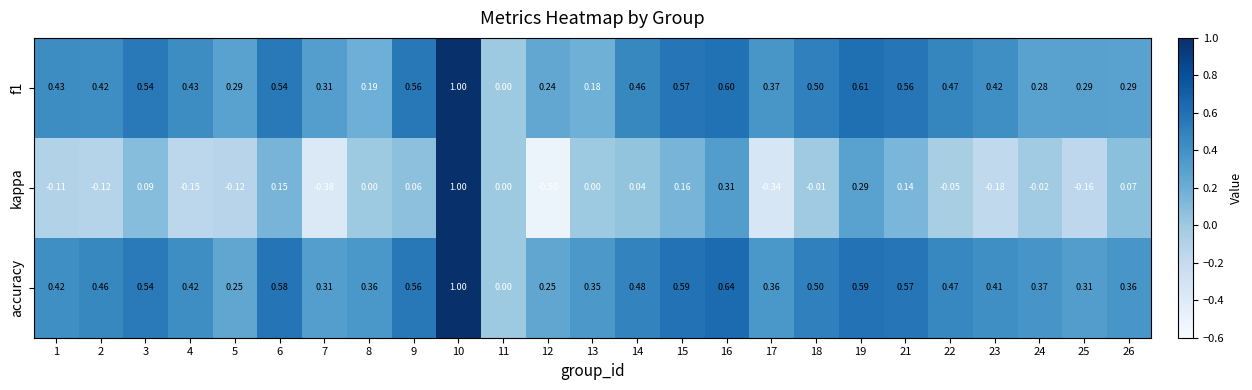

Which series has the widest spread of values?

kappa